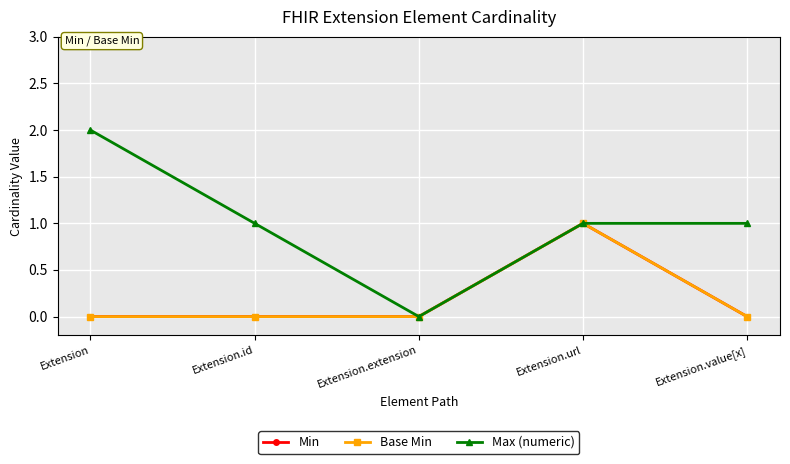

Is it true that Max (numeric) equals 2 at Extension?

True